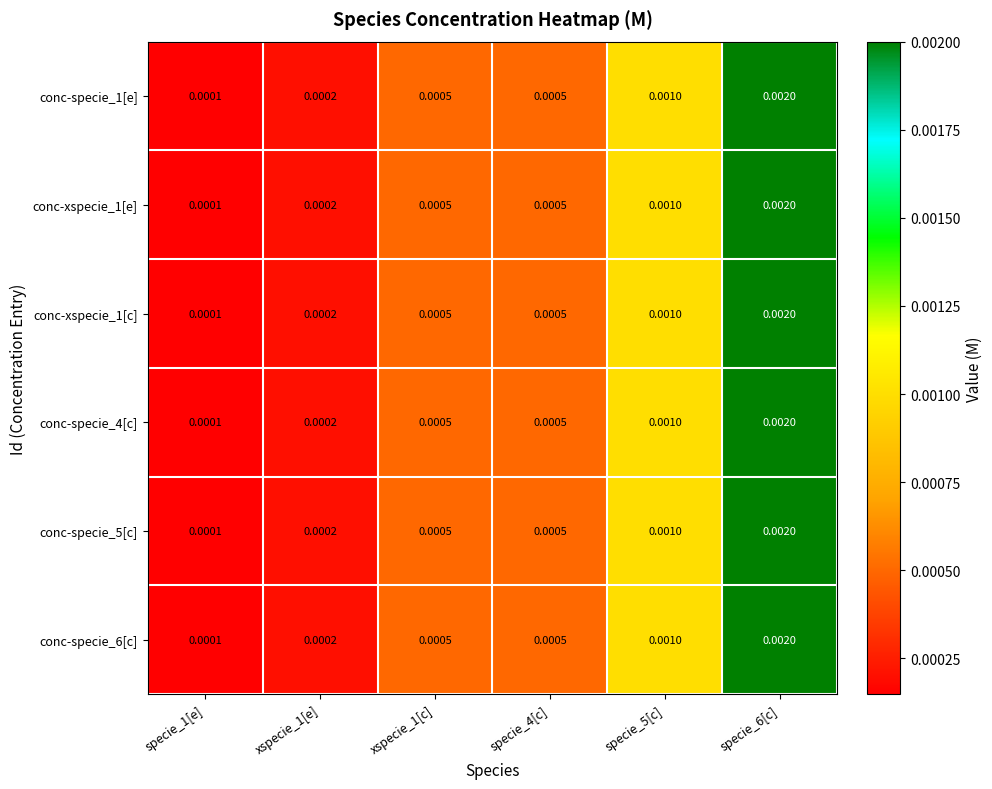

Is the value of conc-specie_5[c] at specie_6[c] greater than the value of conc-specie_4[c] at specie_5[c]?

Yes